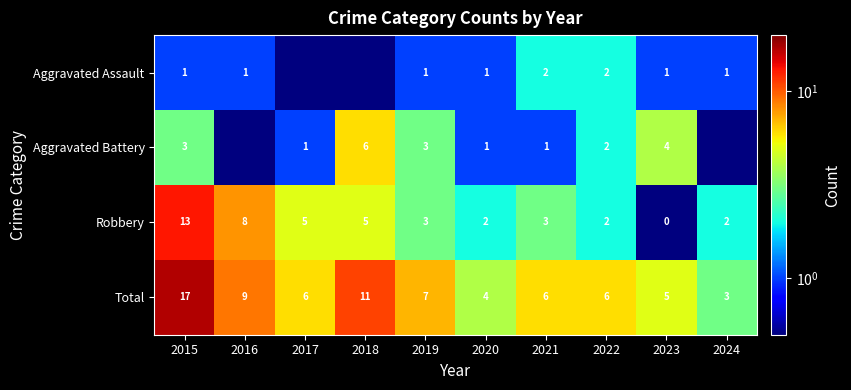

At which category is the sum across all series the highest?

2015